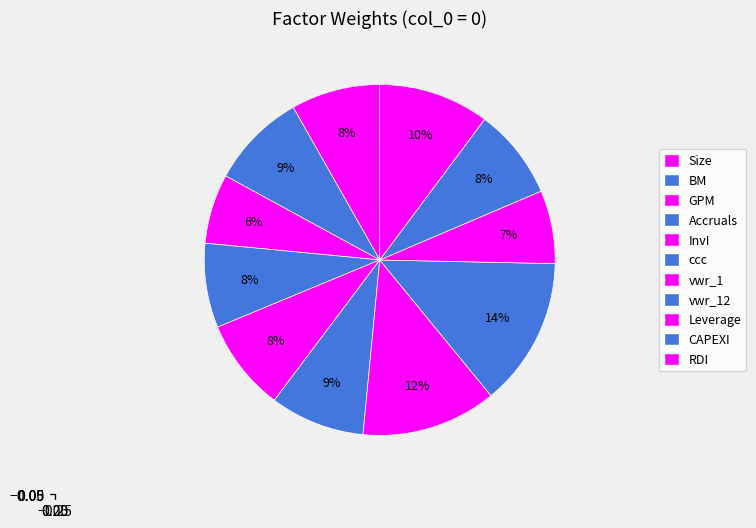

Which slice is the smallest?

GPM